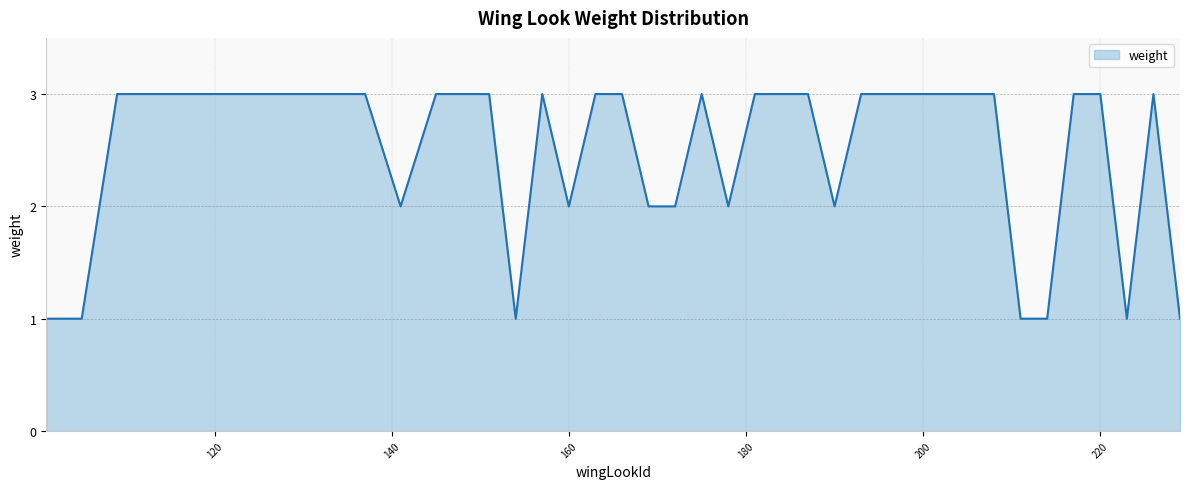

What is the greatest value displayed?

3